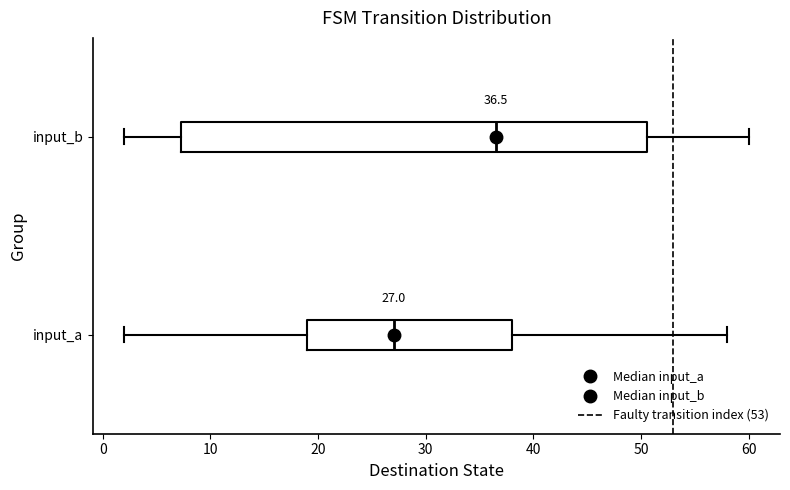

Comparing the boxes themselves (not the whiskers), which one is the widest?

input_b